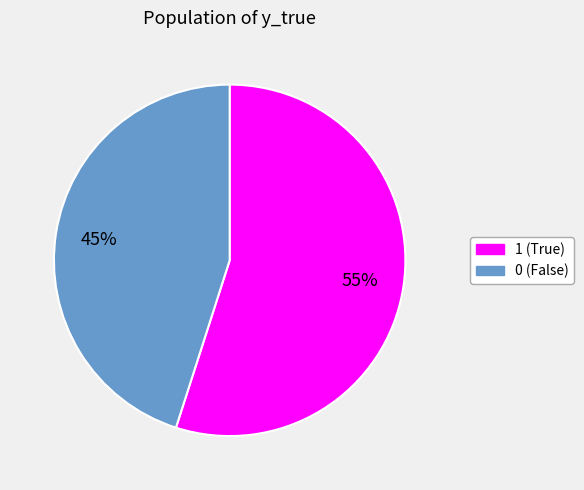

True or false: 1 accounts for 55% of the total.

True